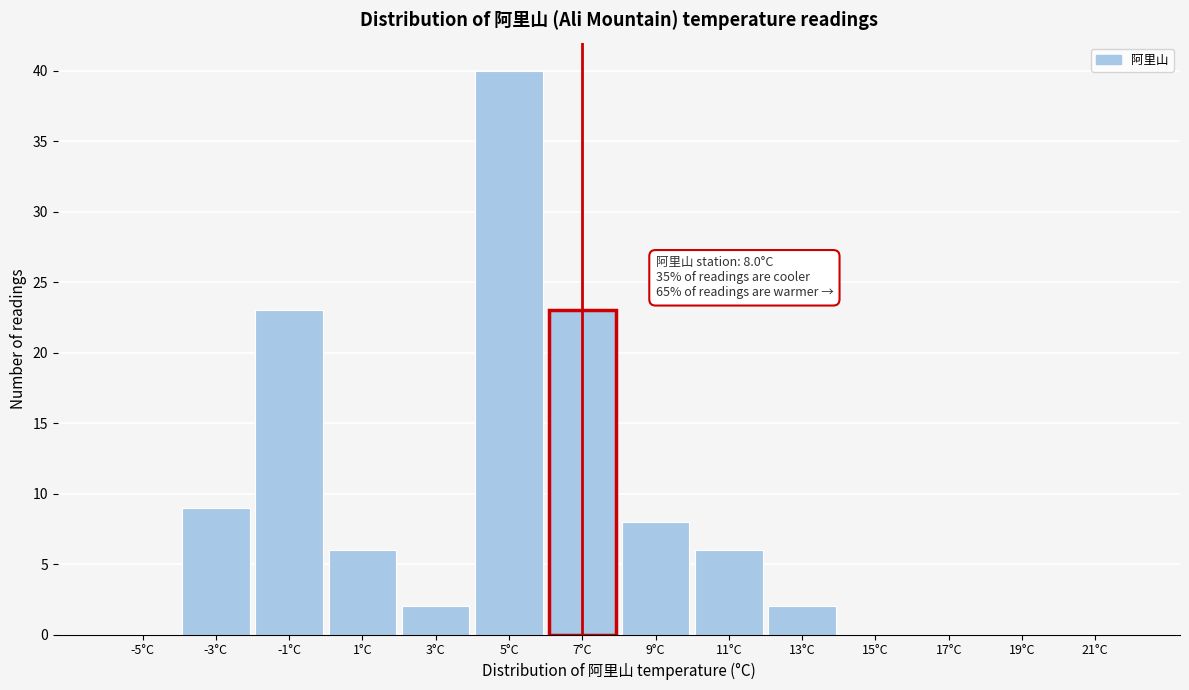

Reading left to right, extract all data points from this chart.

-5°C=0	-3°C=9	-1°C=23	1°C=6	3°C=2	5°C=40	7°C=23	9°C=8	11°C=6	13°C=2	15°C=0	17°C=0	19°C=0	21°C=0